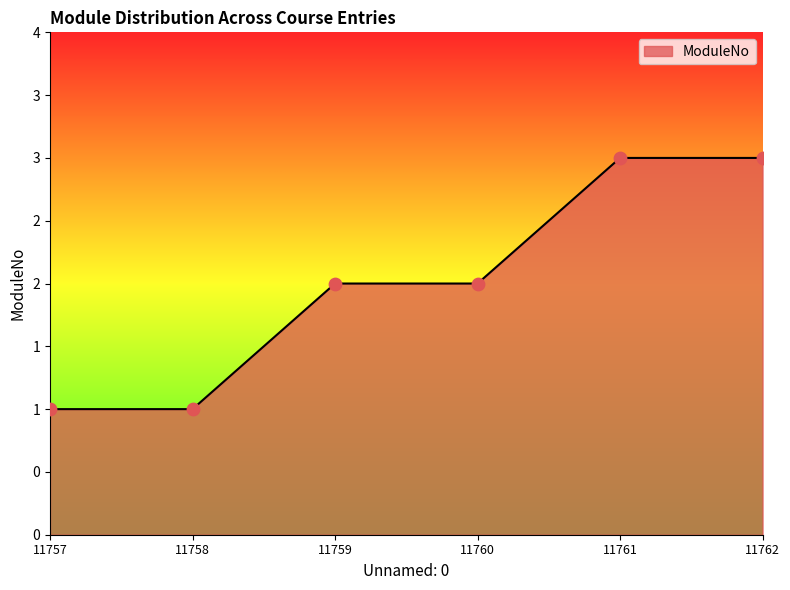

Does the chart have visible grid lines?

No